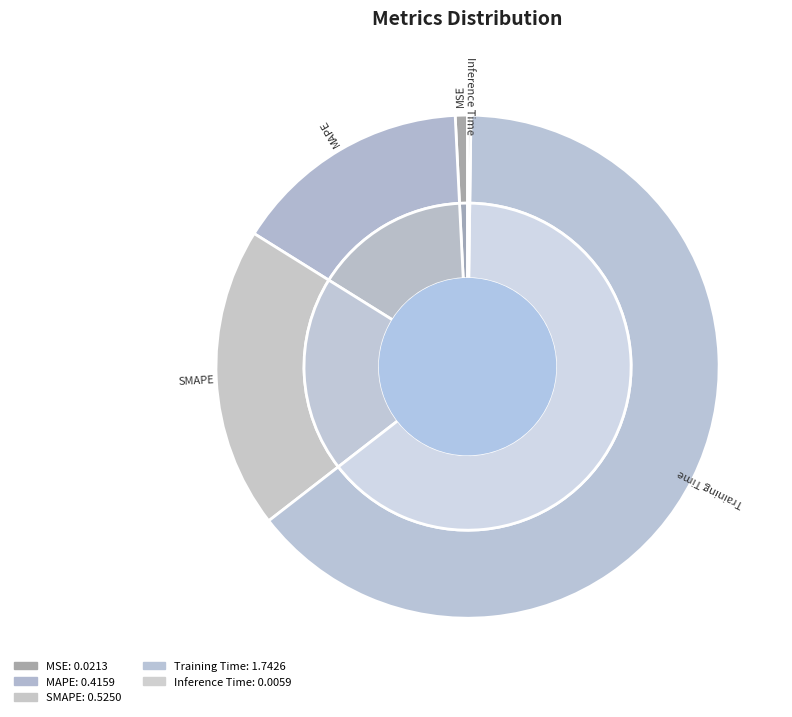

What is the smallest slice in the pie chart?

Inference Time